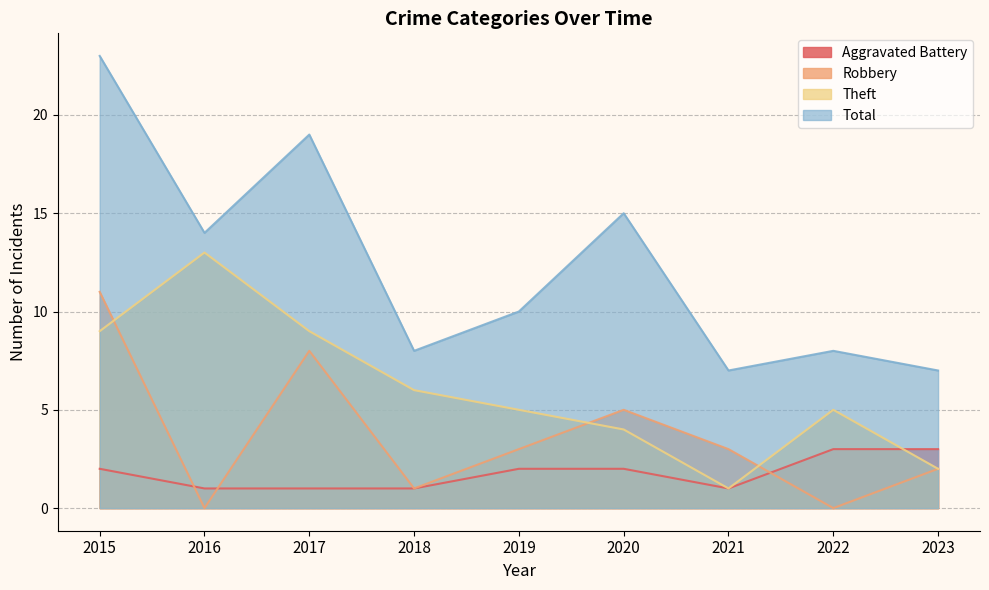

Where is the first local minimum for Total?

2016